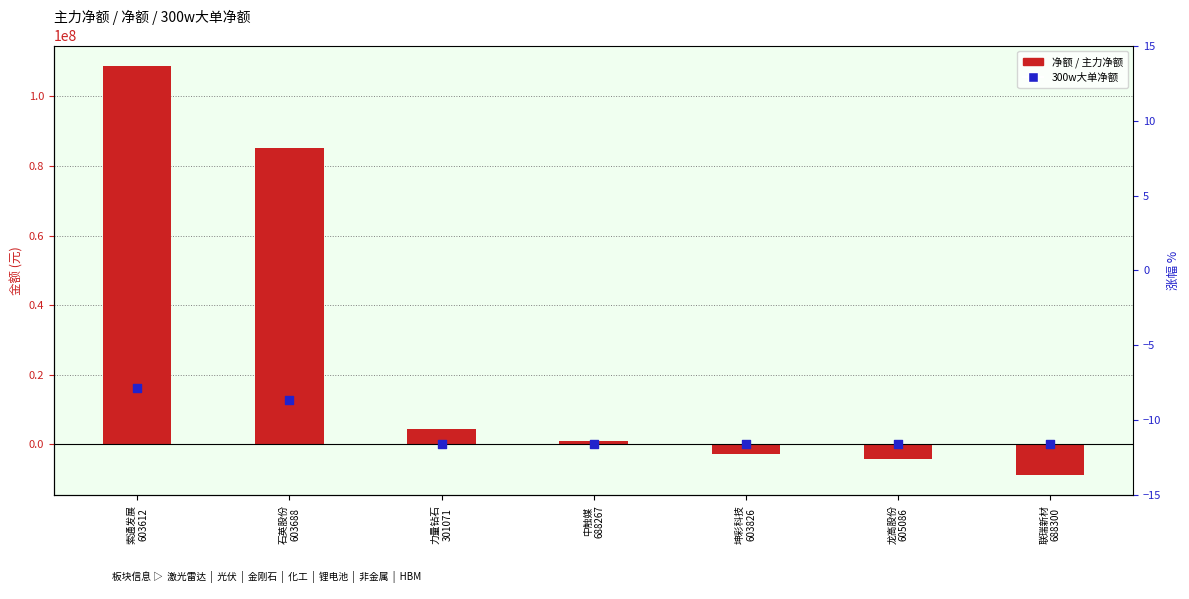

What is the change in value from 龙高股份
605086 to 联瑞新材
688300?

-4483991